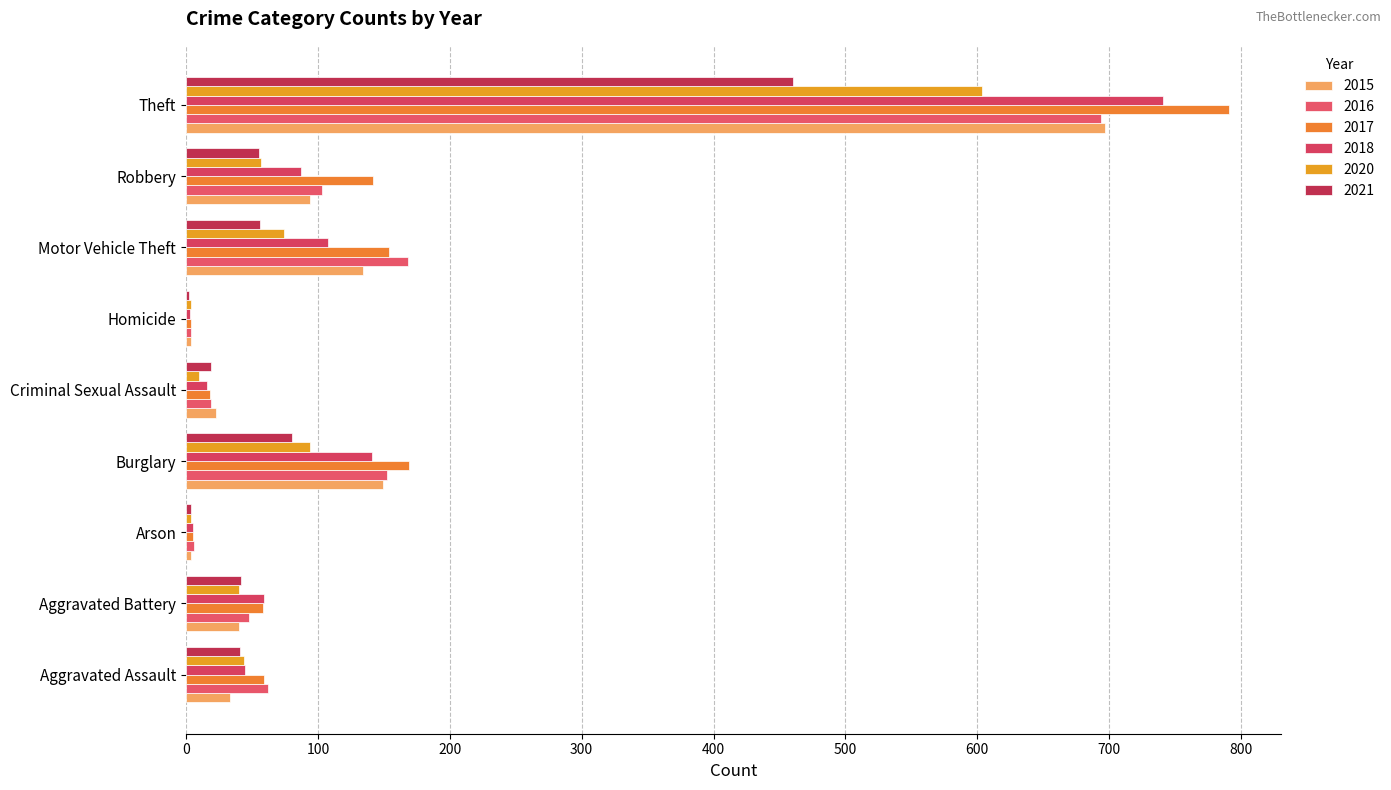

How many series are shown in this chart?

6